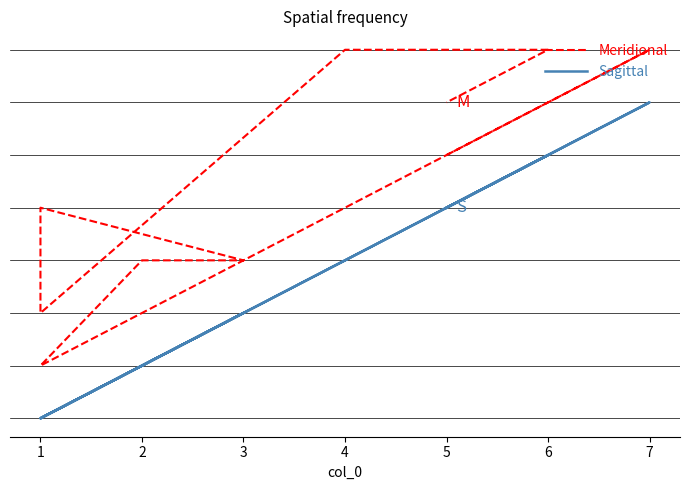

True or false: Meridional and Sagittal cross at least once.

False